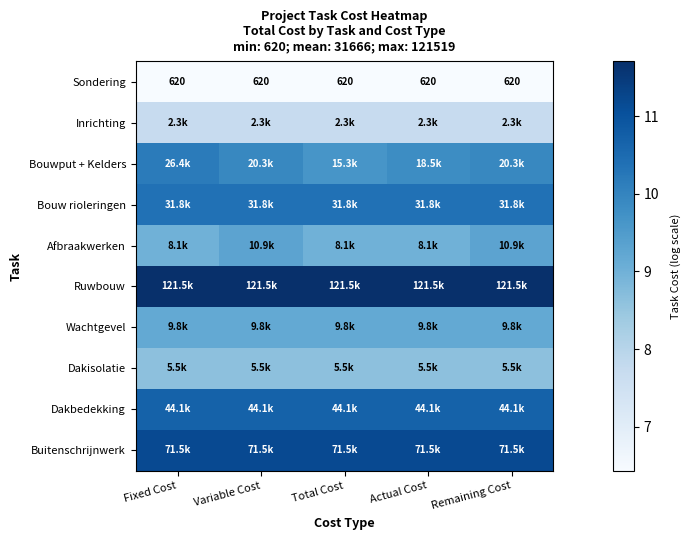

What is the average value of the Ruwbouw series?

11.7